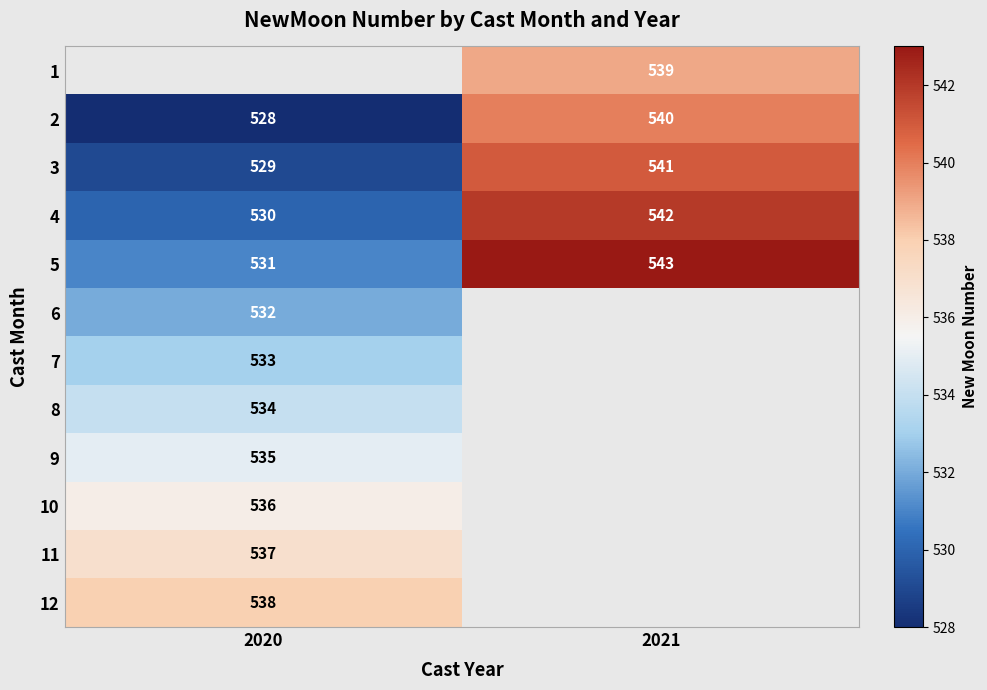

Is it true that 11 equals 183 at 2020?

False